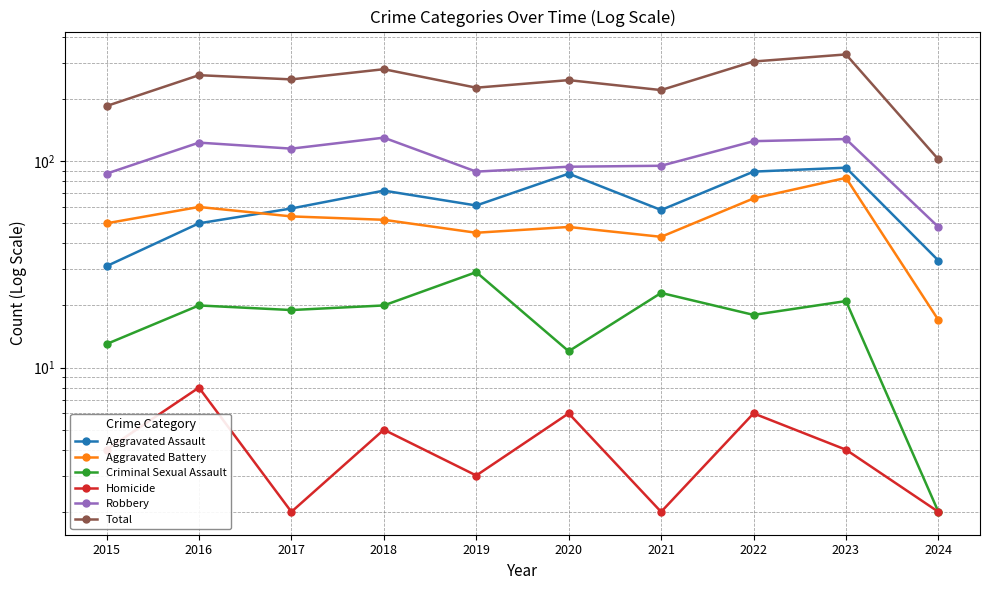

What is the value of the Criminal Sexual Assault point at the 1st from the left?

13